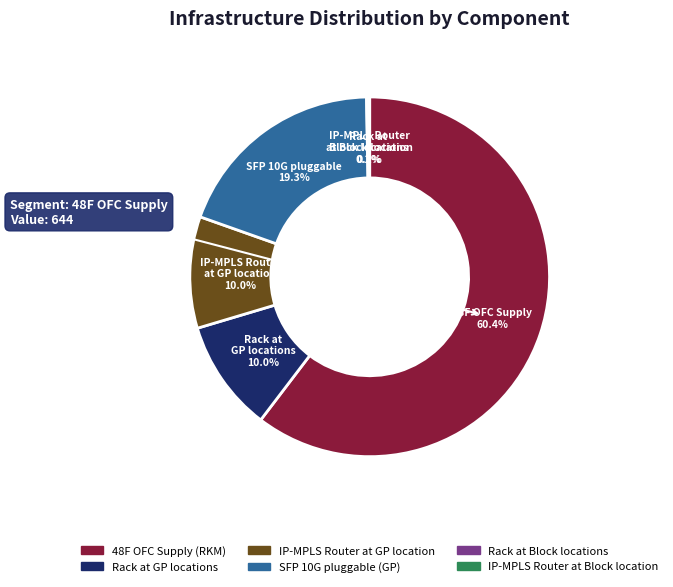

What portion of the pie excludes 48F OFC Supply (RKM)?

39.6%